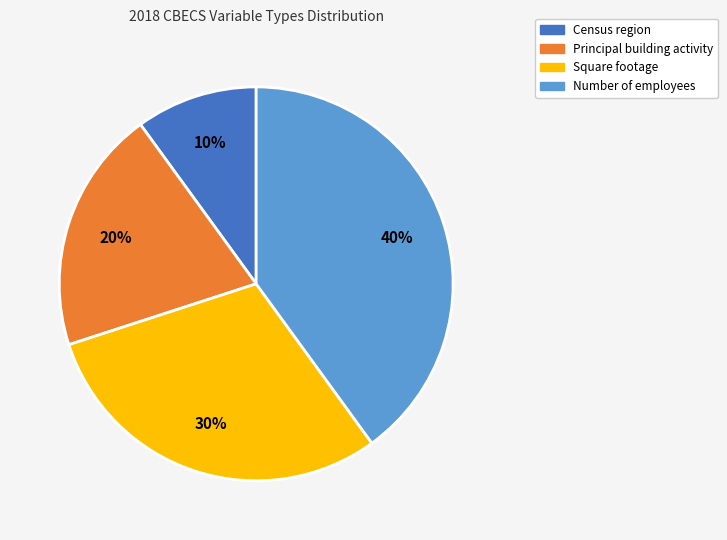

Which slice is the smallest?

Census region